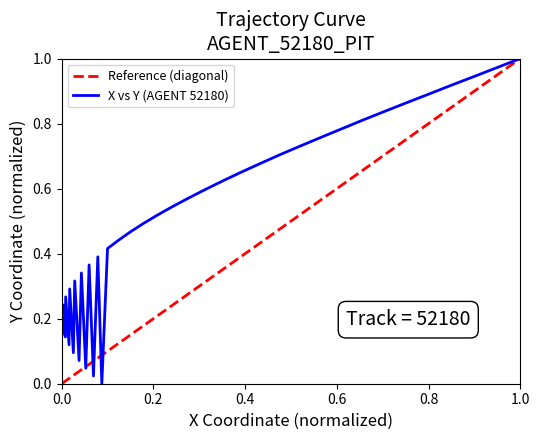

The Reference (diagonal) series shows 1.0 at 1.0. True or false?

True